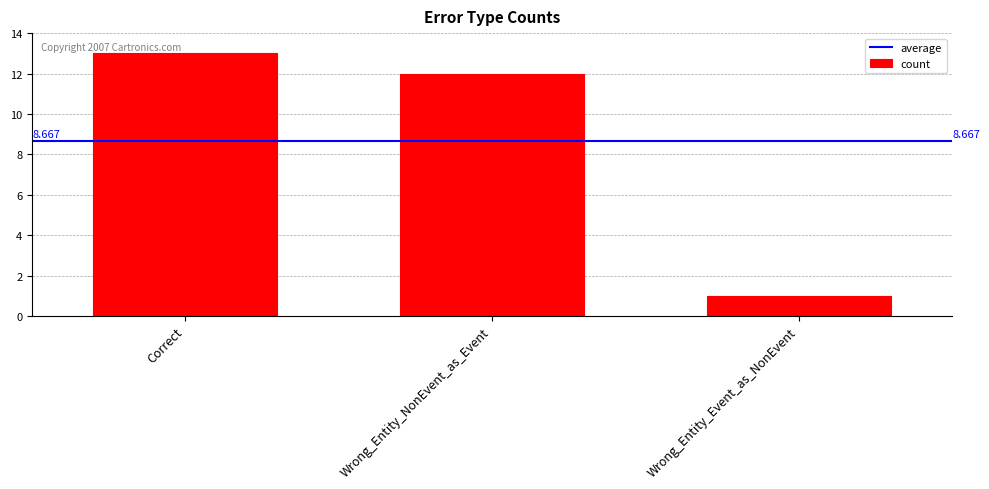

What is the change in value from Correct to Wrong_Entity_Event_as_NonEvent?

-12